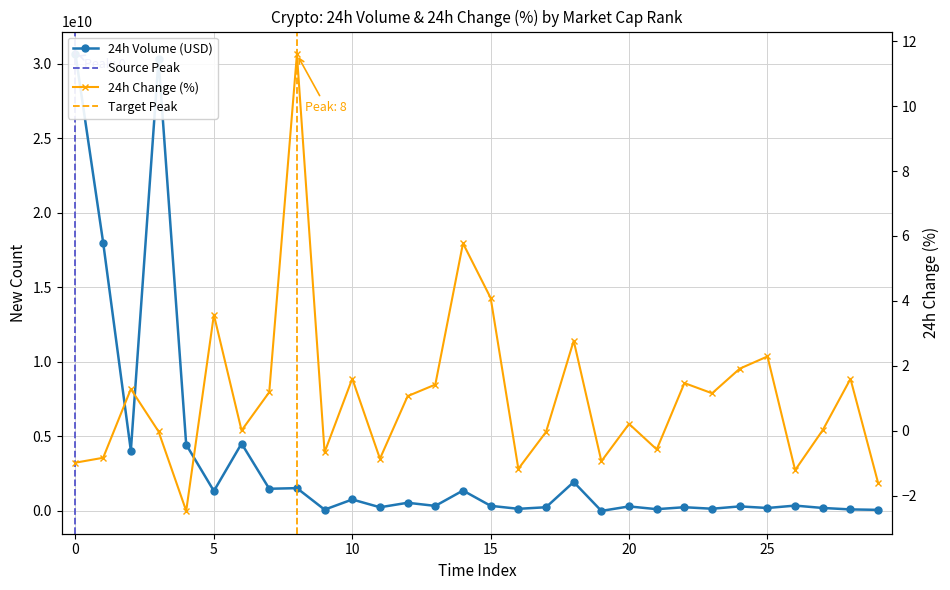

True or false: volume_24h and change_24h intersect in this chart.

False